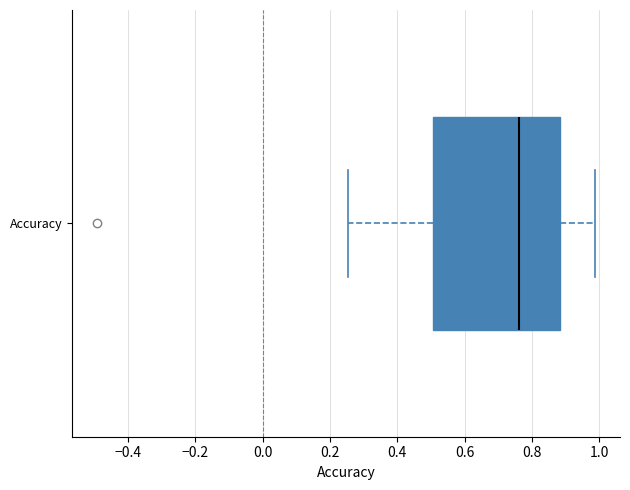

Transcribe this box plot: give where the median line is, the range the box spans, and where the two whiskers end, as read against the x-axis. The values are not printed on the chart, so give them approximately, as read against the axis.

median 0.76, box 0.50 to 0.88, whiskers 0.26 to 0.98